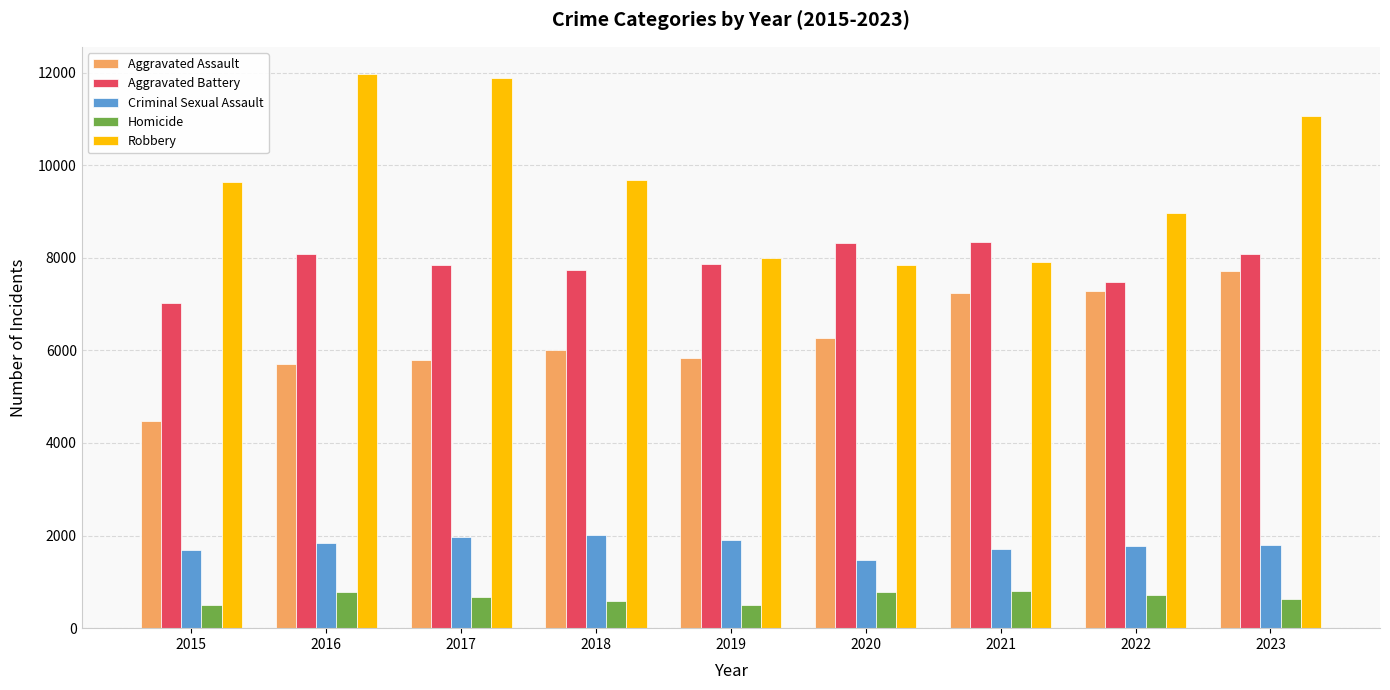

Count the number of data series in this chart.

5